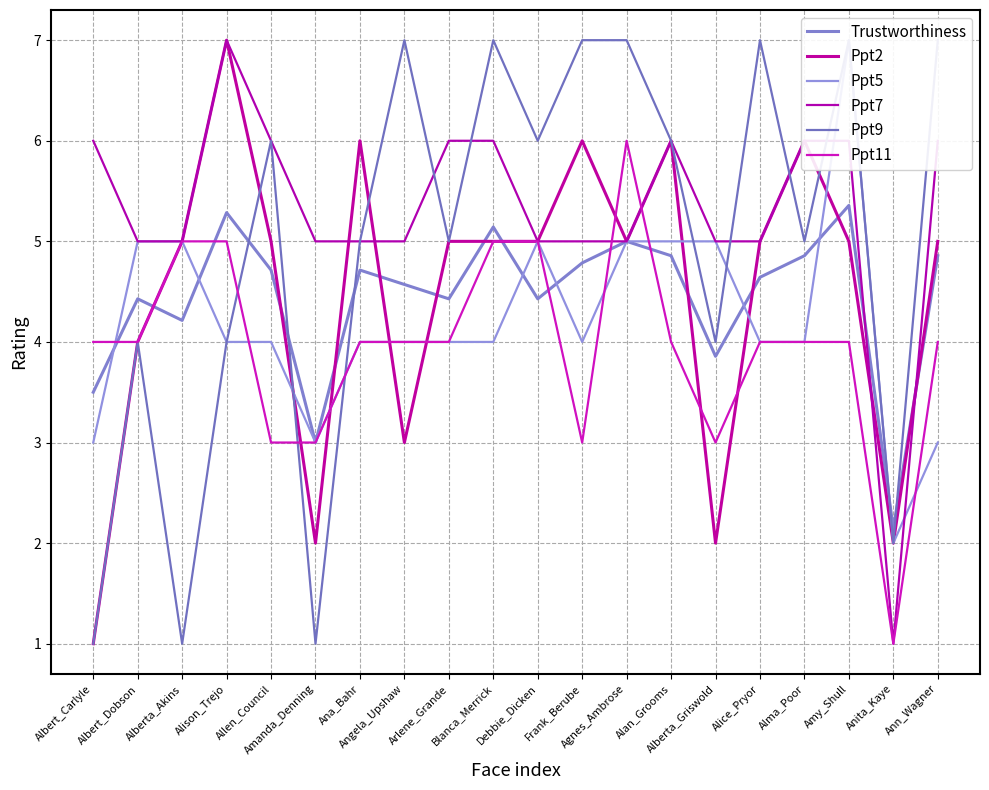

What is the sum of all Ppt9 values?

99.0